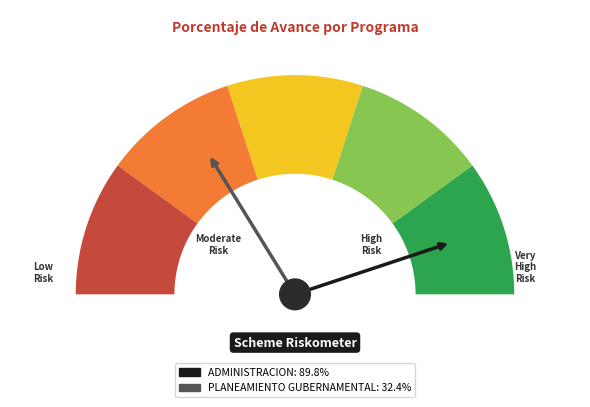

How many segments does this pie chart have?

2